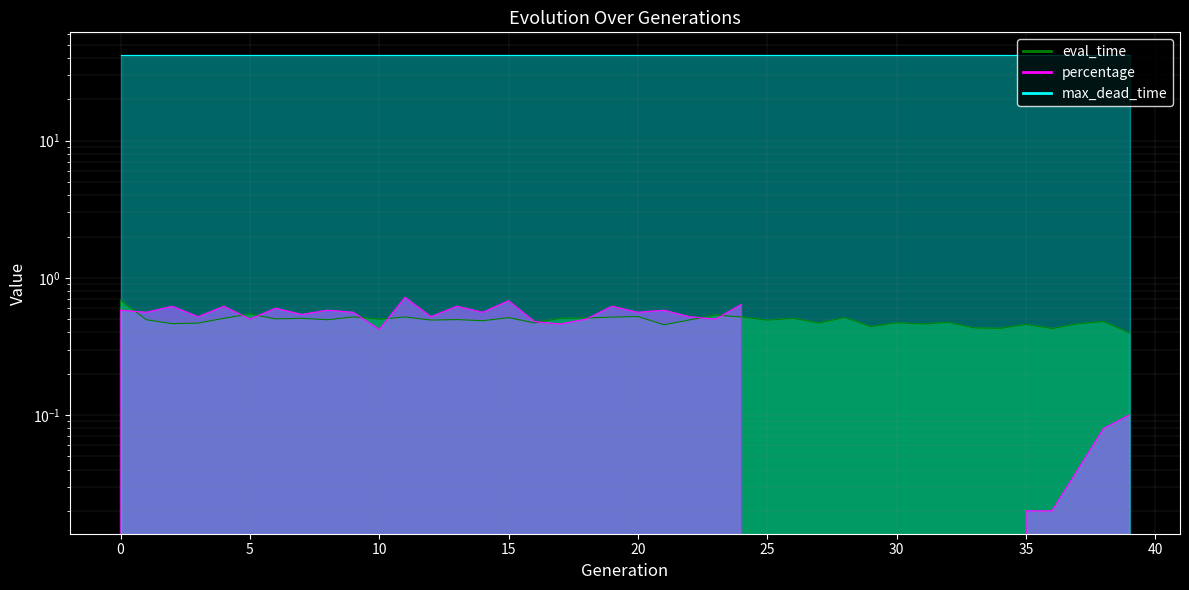

What is the sum of all eval_time values?

19.6